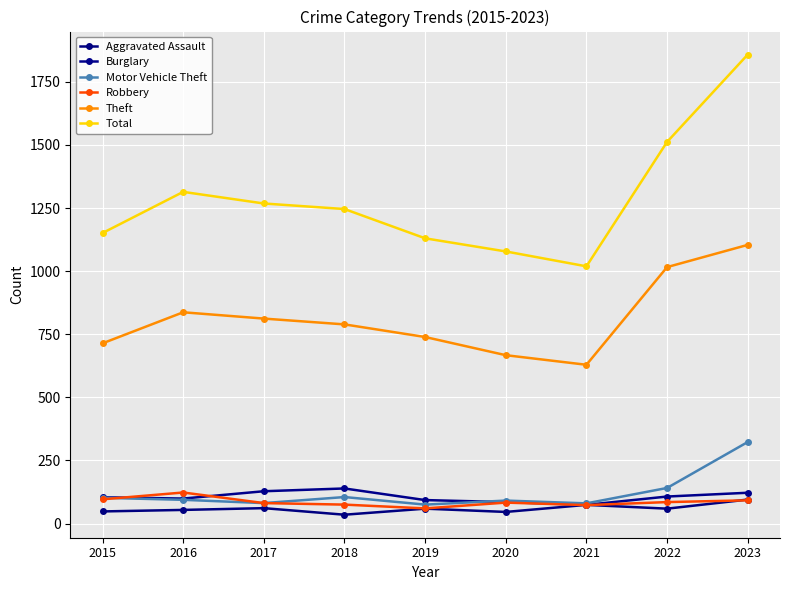

Rank the series at 2019 from lowest to highest value.

Aggravated Assault, Robbery, Motor Vehicle Theft, Burglary, Theft, Total